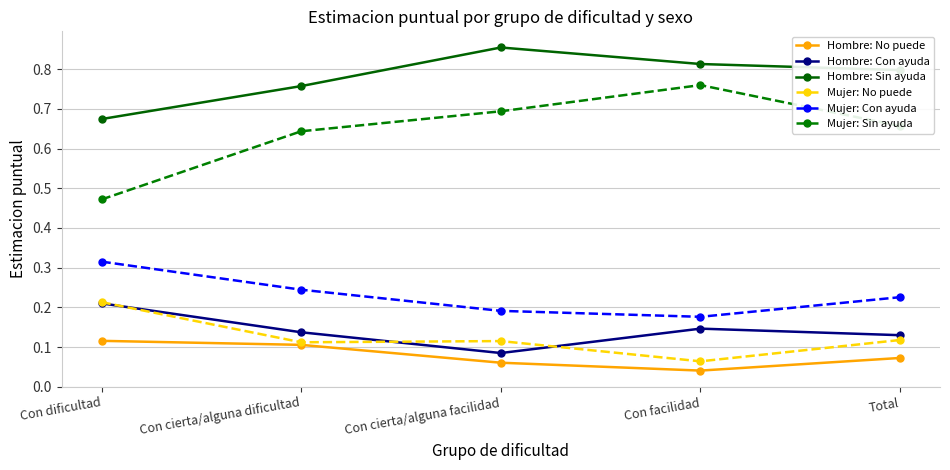

How many lines are shown in the chart?

6